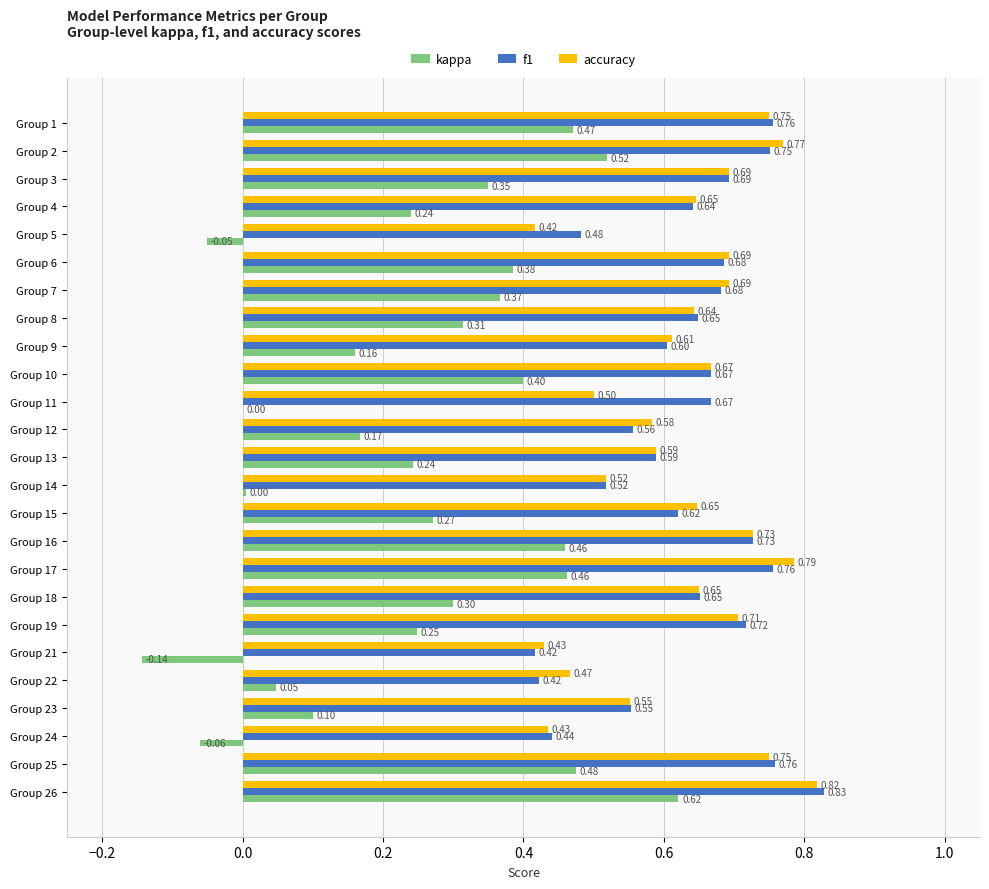

Which series changed the most between Group 3 and Group 8?

accuracy